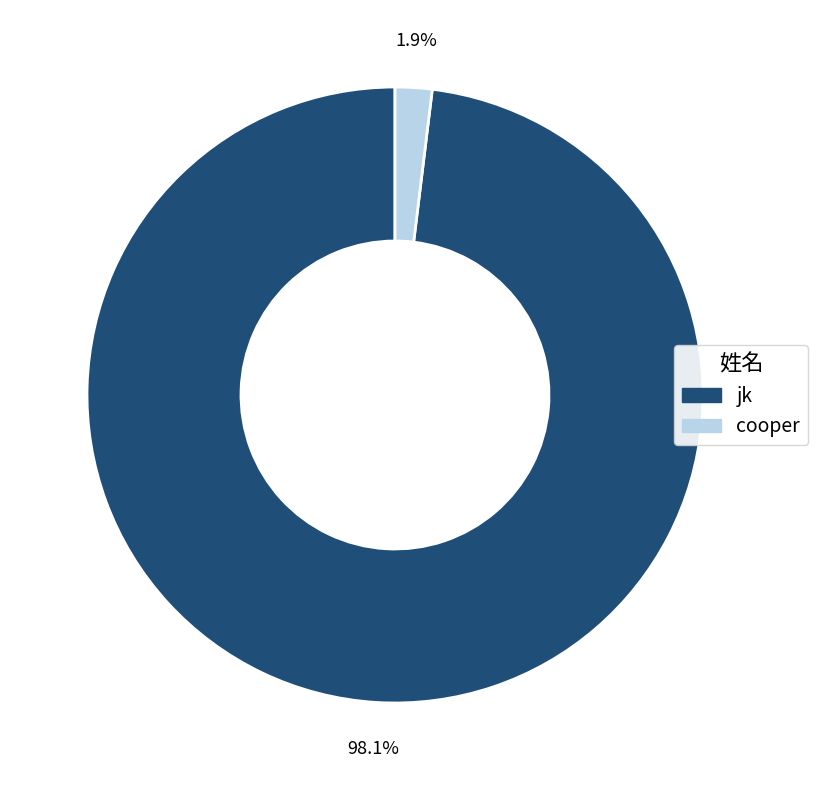

To the nearest percent, what percentage of the pie is jk?

98%